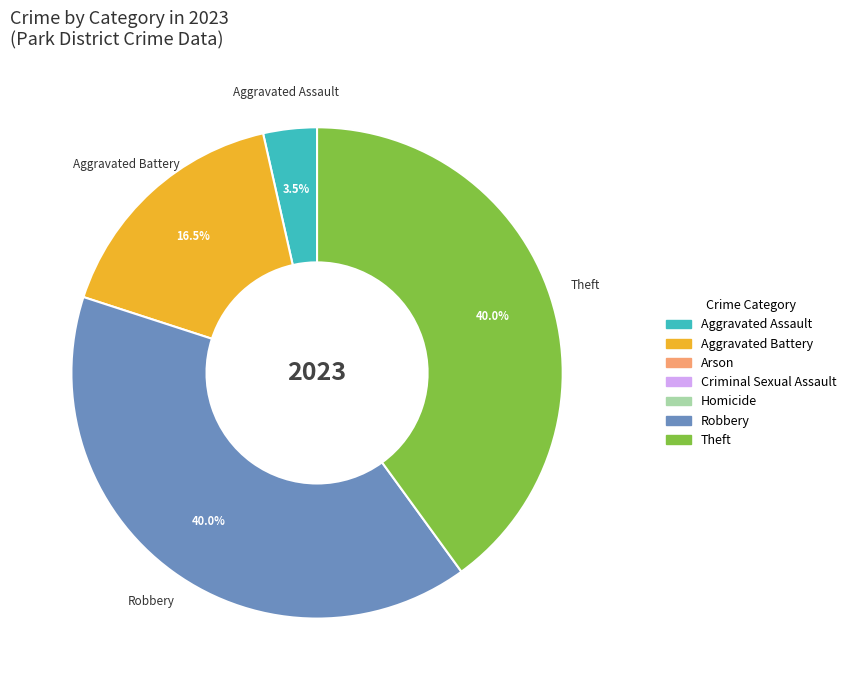

Is there a majority slice in this chart?

No